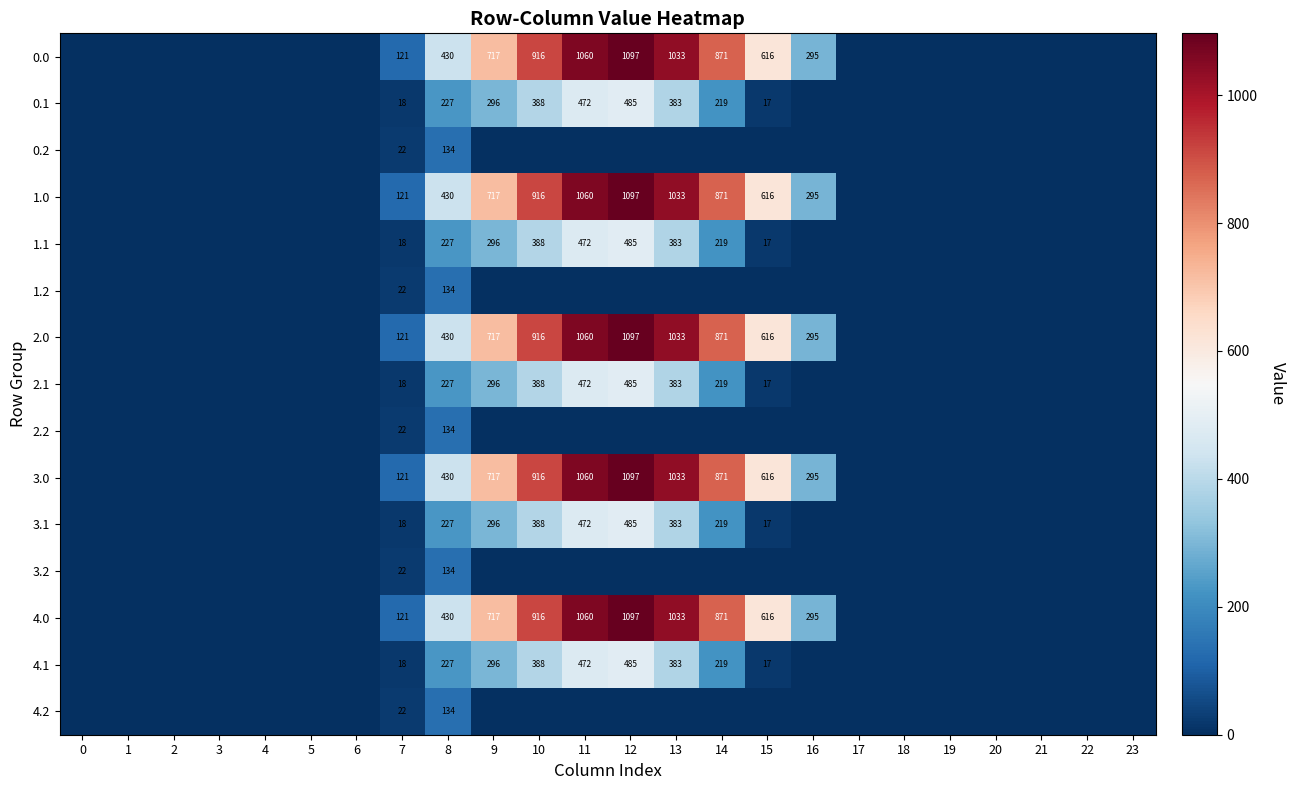

What is the difference between the 2.2 values at 8 and 7?

112